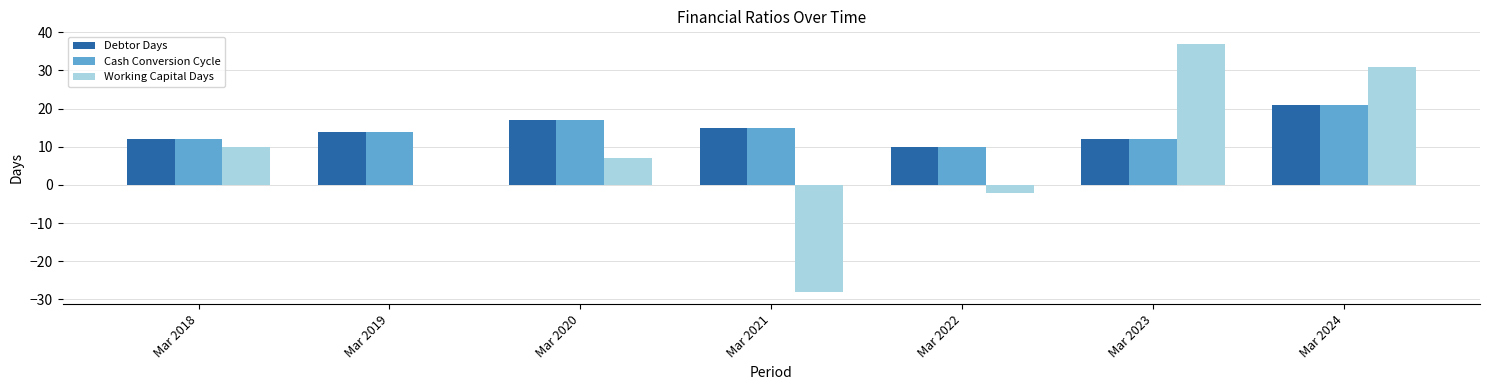

What is the highest value of the Cash Conversion Cycle series?

21